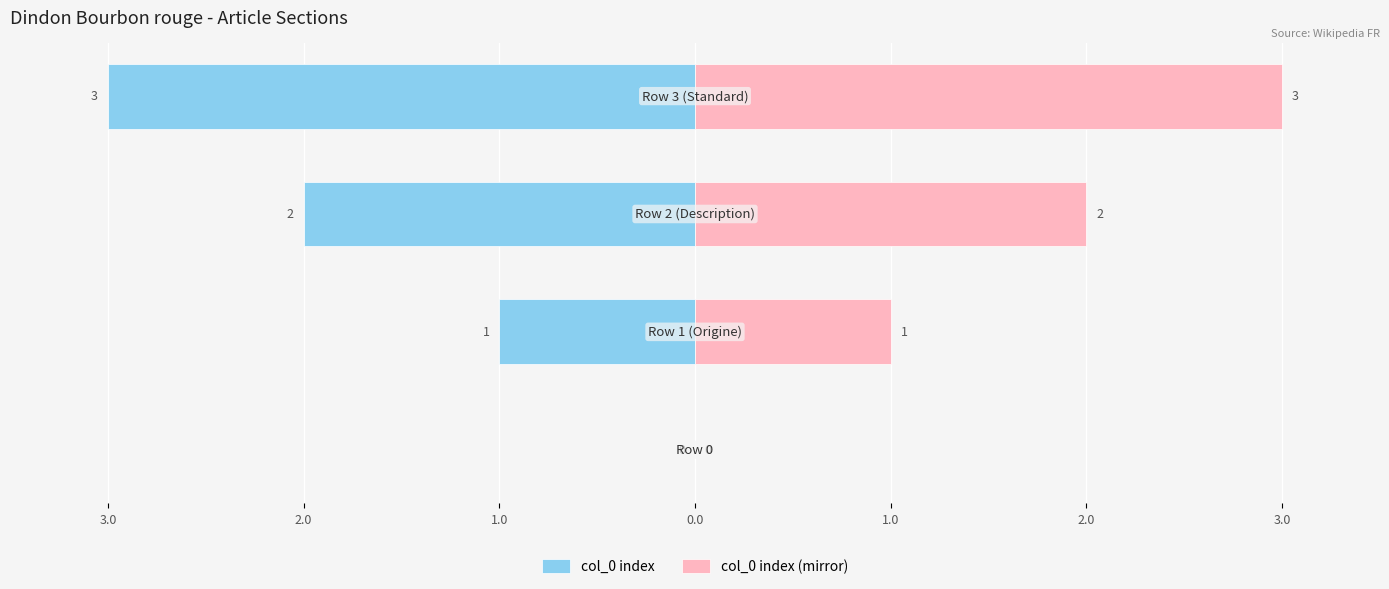

What are all the series names shown in the legend?

col_0 index, col_0 index (mirror)